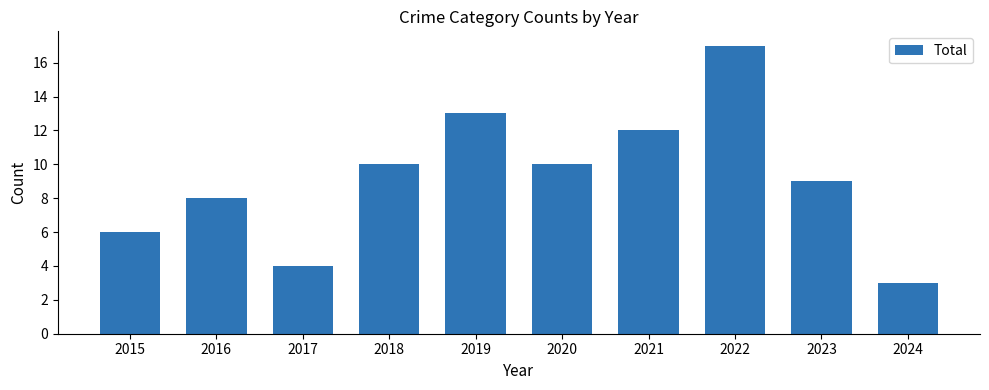

What is the approximate value at 2016?

8